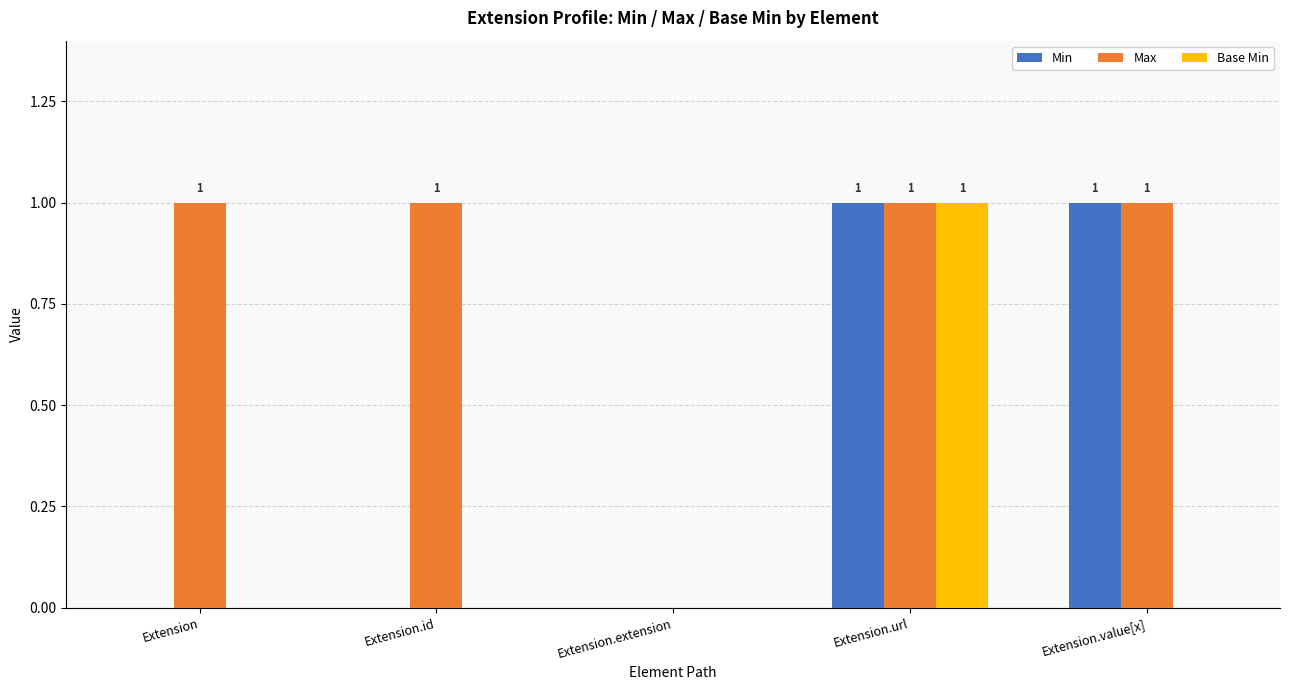

The value of Max at Extension is 1. True or false?

True